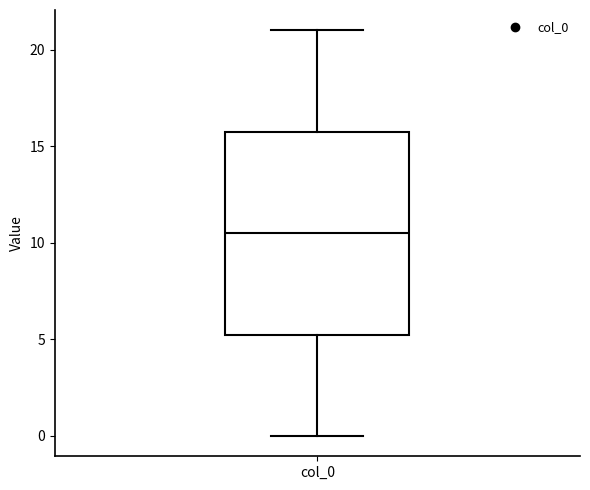

Read this box plot against the y-axis: the position of the median line, the range covered by the box, and the ends of both whiskers. The values are not printed on the chart, so give them approximately, as read against the axis.

median 10.5, box 5.5 to 16.0, whiskers 0.0 to 21.0